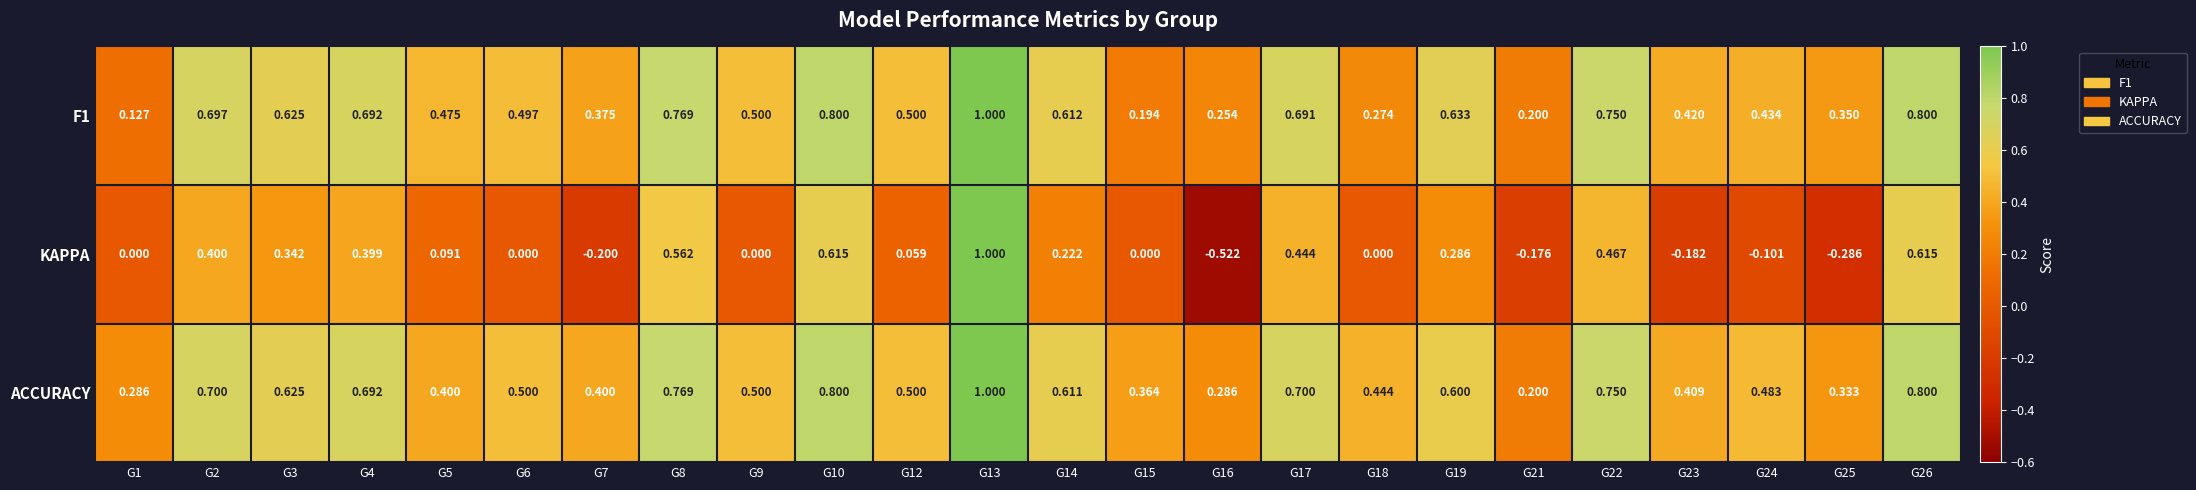

At which category does the chart reach its minimum across all series?

G16